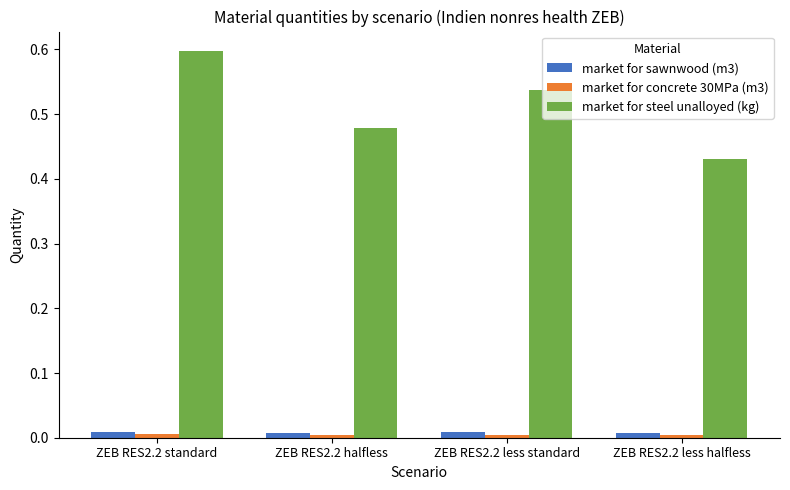

Which category has the lowest value in the market for steel unalloyed (kg) series?

ZEB RES2.2 less halfless